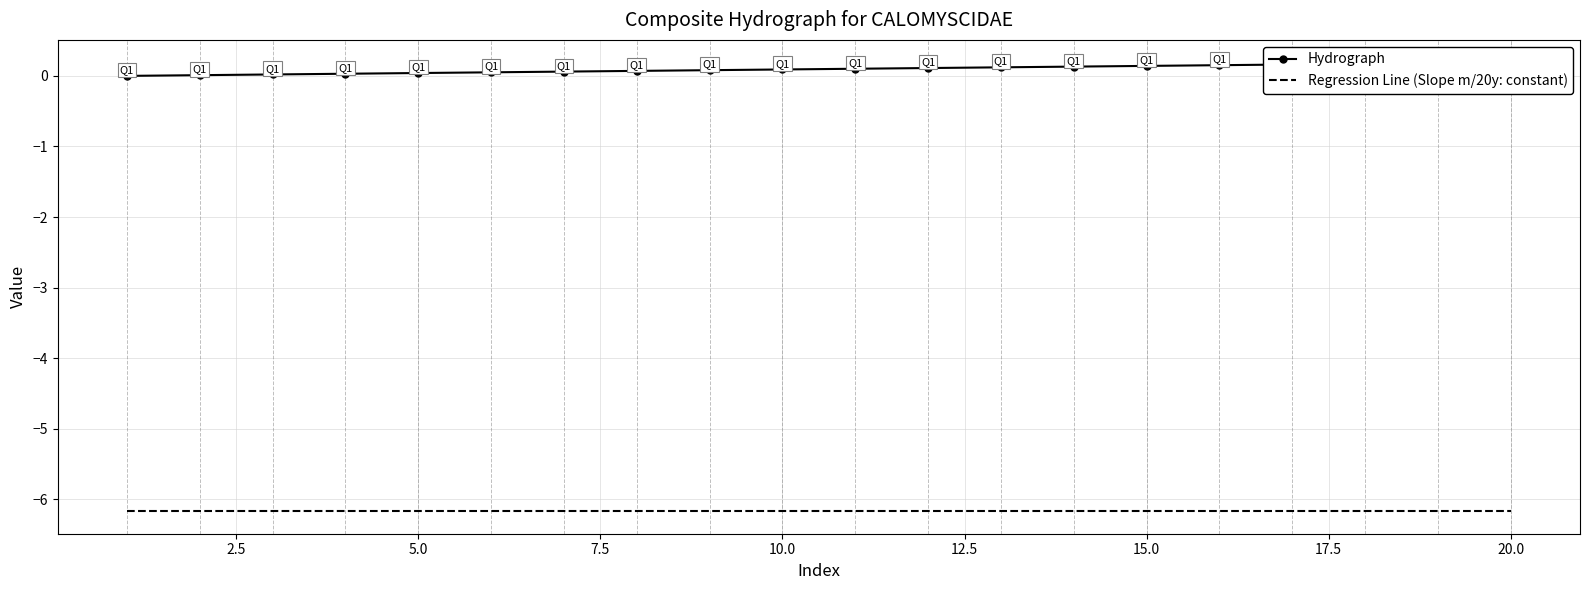

True or false: Regression Line (Slope m/20y: constant) and Hydrograph intersect in this chart.

False